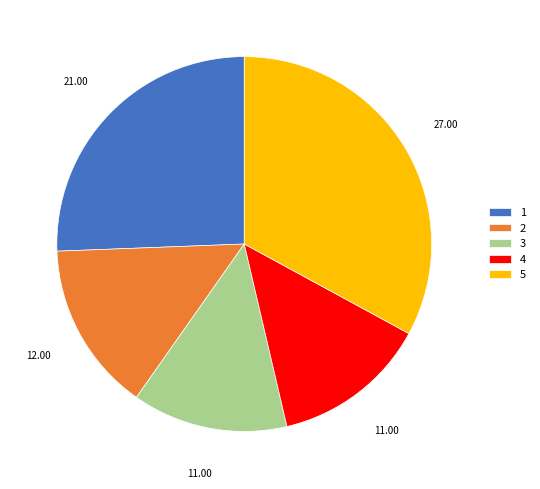

Is the sum of 4 and 3 greater than half?

No